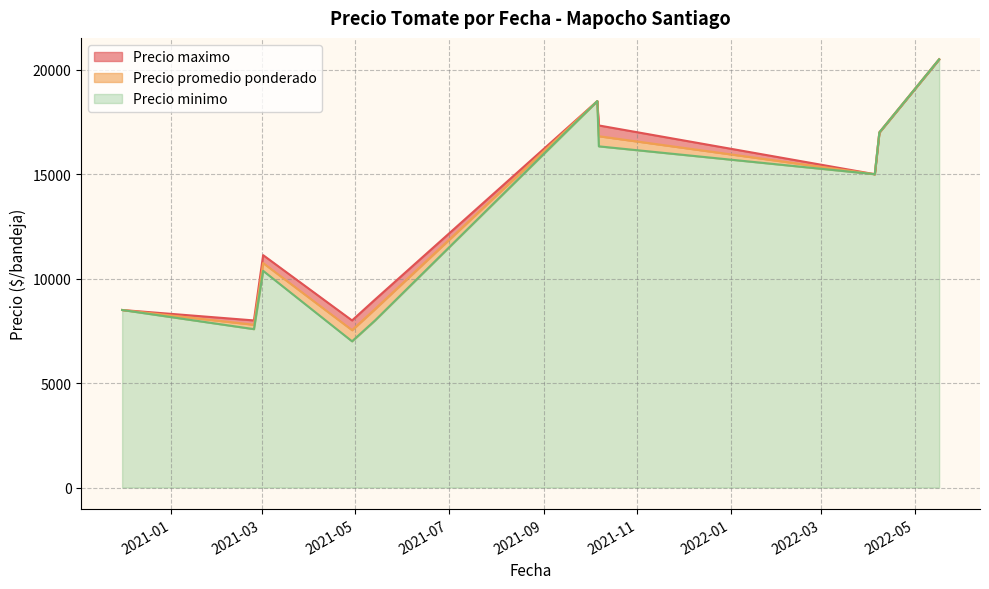

True or false: Precio minimo has more than 2 interior local peaks.

True